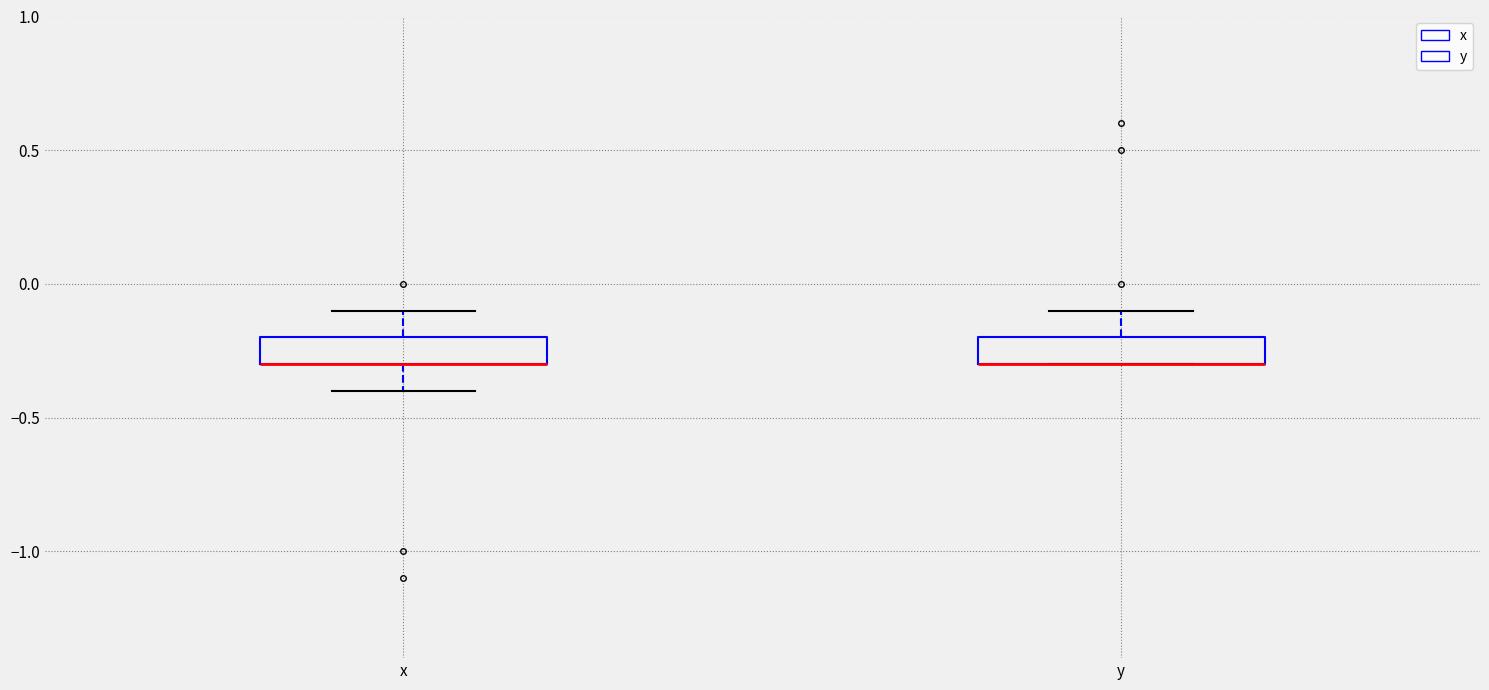

Reading left to right, transcribe this box plot: for each box, give where its median line is, the range the box spans, and where its two whiskers end, as read against the y-axis. The values are not printed on the chart, so give them approximately, as read against the axis.

x: median -0.3 (drawn on the box's lower edge), box -0.3 to -0.2, whiskers -0.4 to -0.1
y: median -0.3 (drawn on the box's lower edge), box -0.3 to -0.2, whiskers -0.3 to -0.1